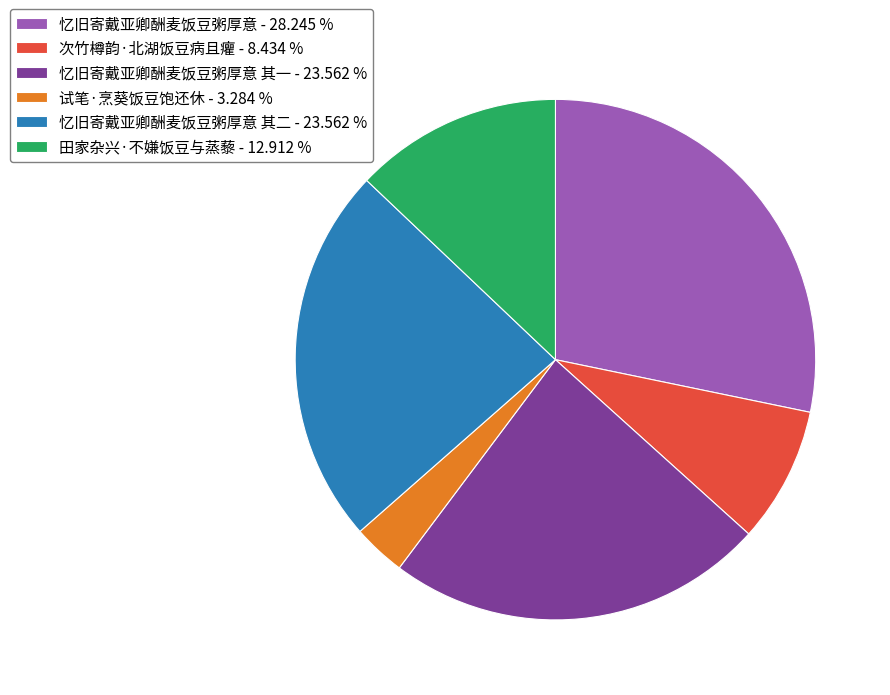

Combined, do 试笔·烹葵饭豆饱还休 - 3.284 % and 田家杂兴·不嫌饭豆与蒸藜 - 12.912 % account for over 50%?

No